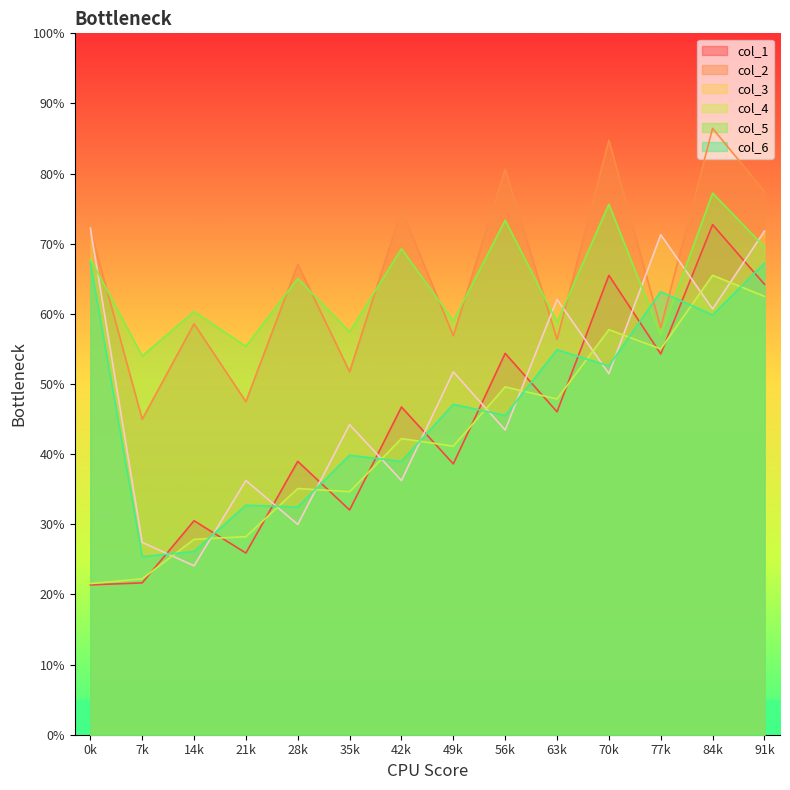

Rank the series at 1 from lowest to highest value.

col_1, col_5, col_4, col_6, col_3, col_2